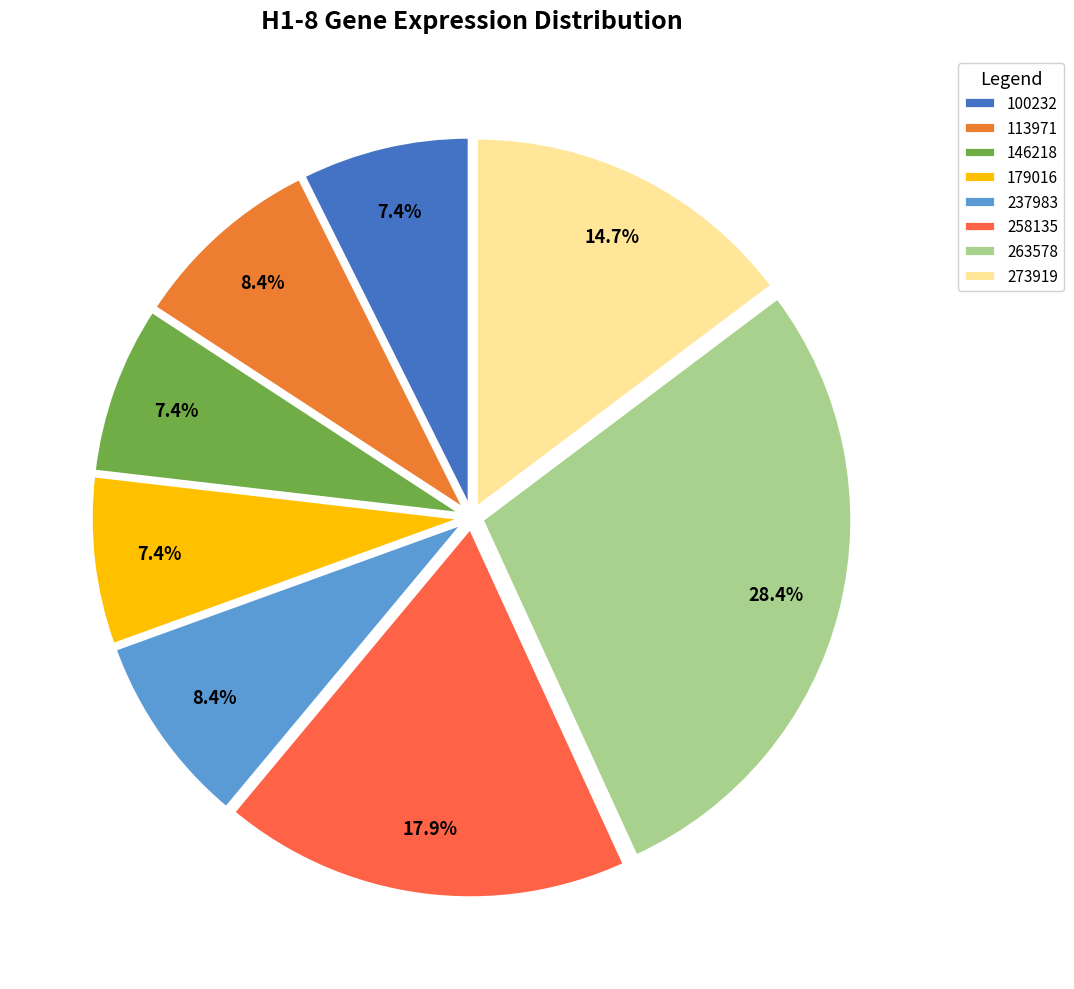

How many slices are in this pie chart?

8